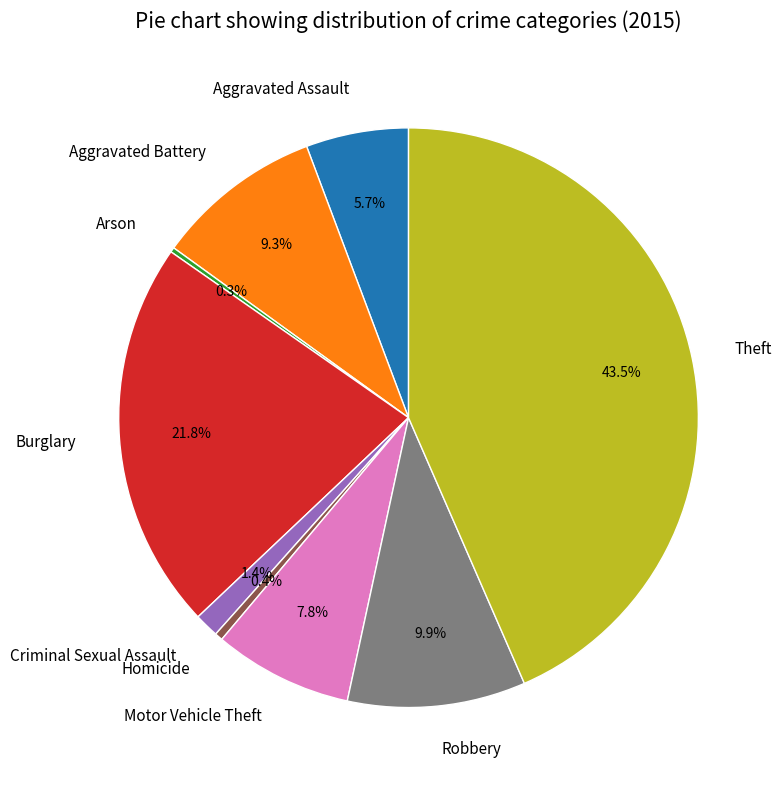

Does any single category account for the majority?

No